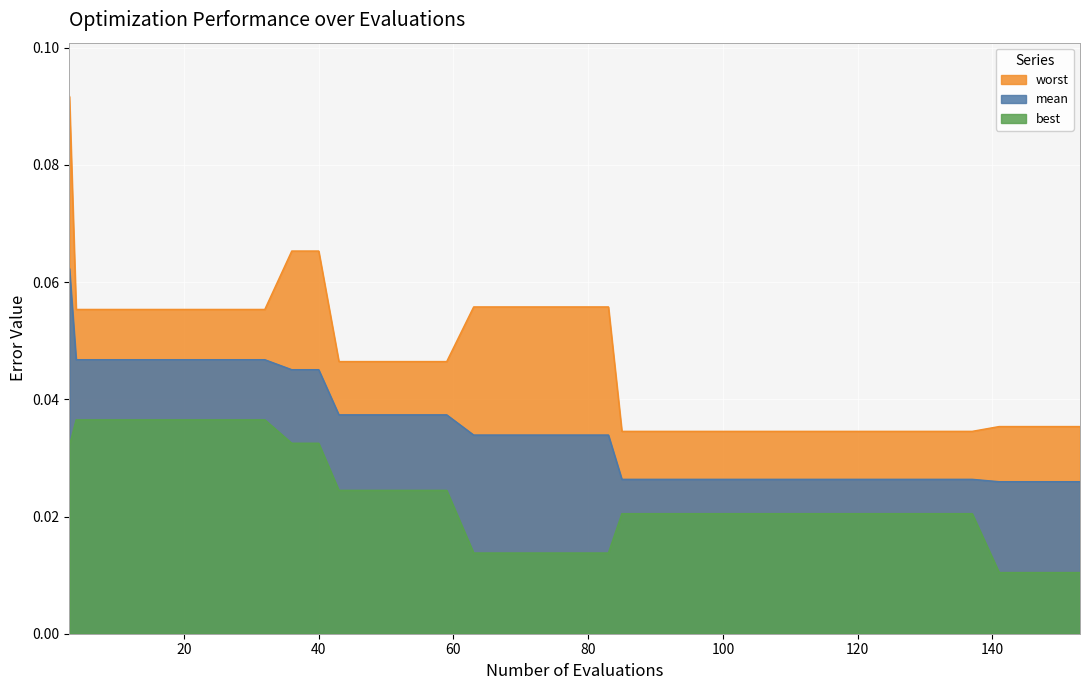

List the labels in order of worst value, smallest first.

85, 89, 93, 97, 101, 105, 109, 113, 117, 121, 125, 129, 133, 137, 141, 145, 149, 153, 43, 47, 51, 55, 59, 4, 8, 12, 16, 20, 24, 28, 32, 63, 67, 71, 75, 79, 83, 36, 40, 3